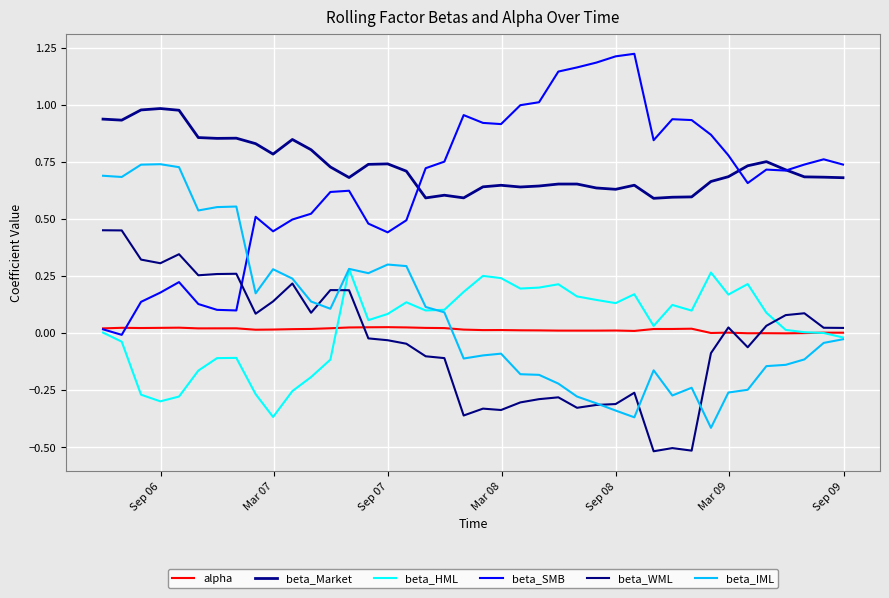

Does the chart have visible grid lines?

Yes